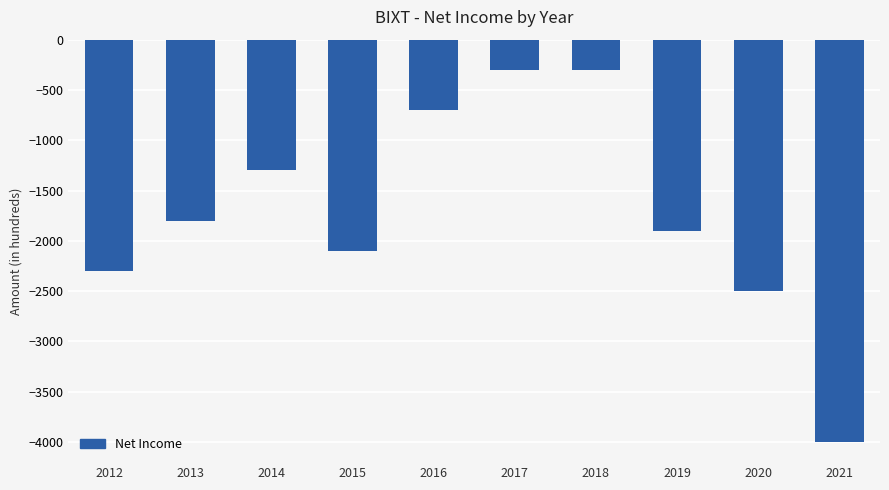

Where is the data nearest to the value -2150?

2015